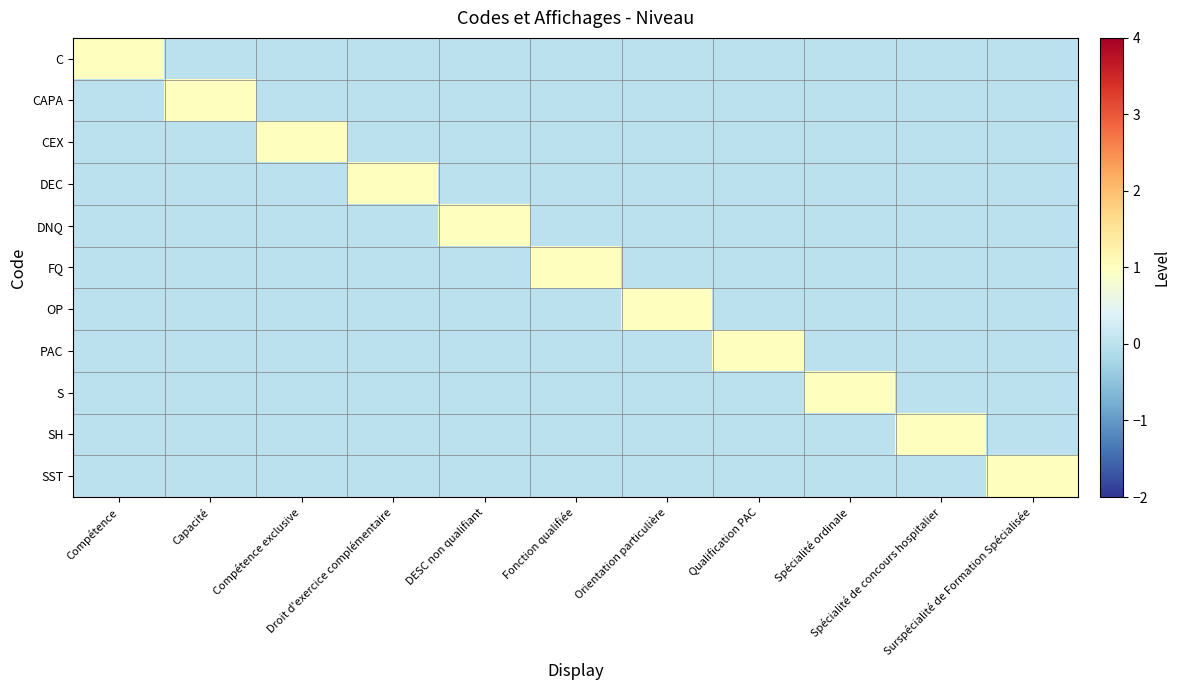

How many series are shown in this chart?

11